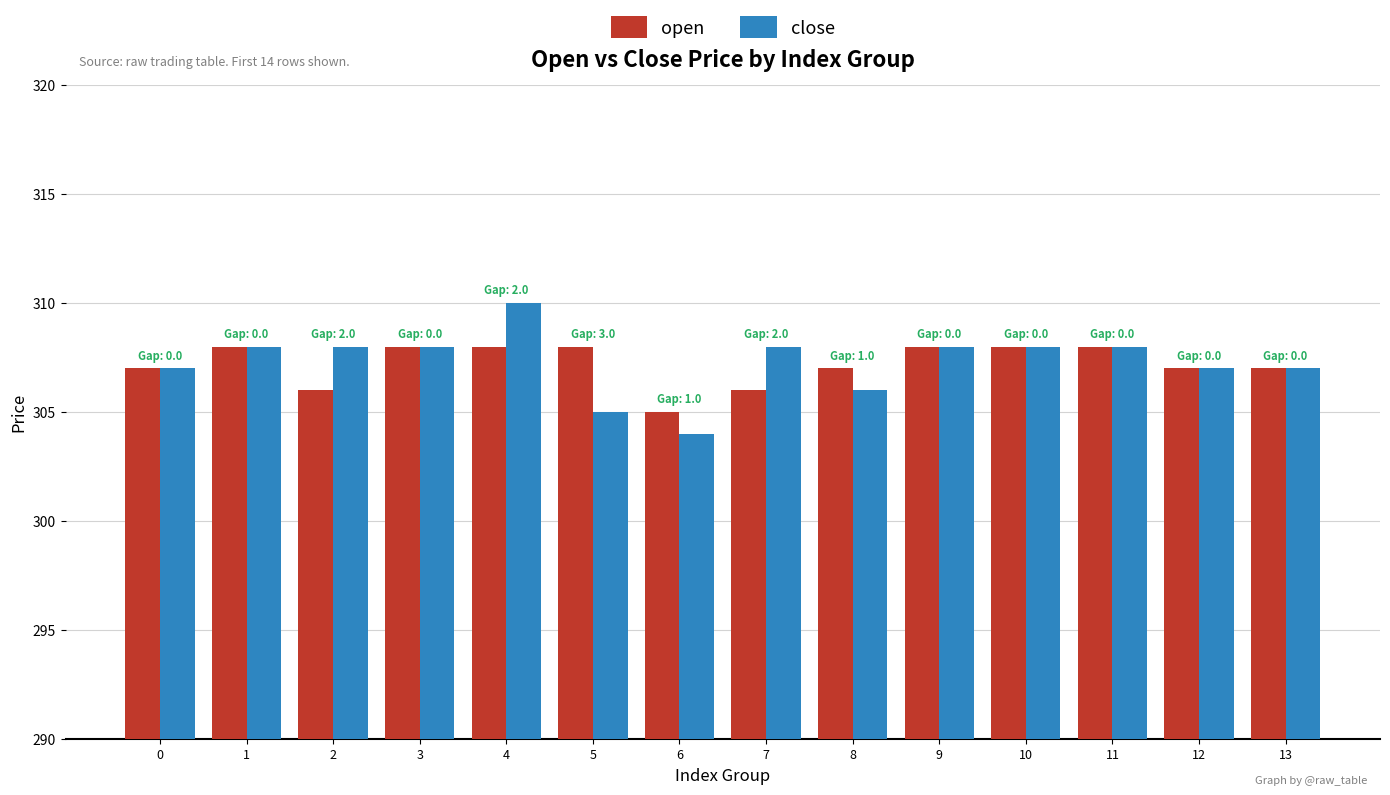

Is it true that close equals 305 at 5?

True